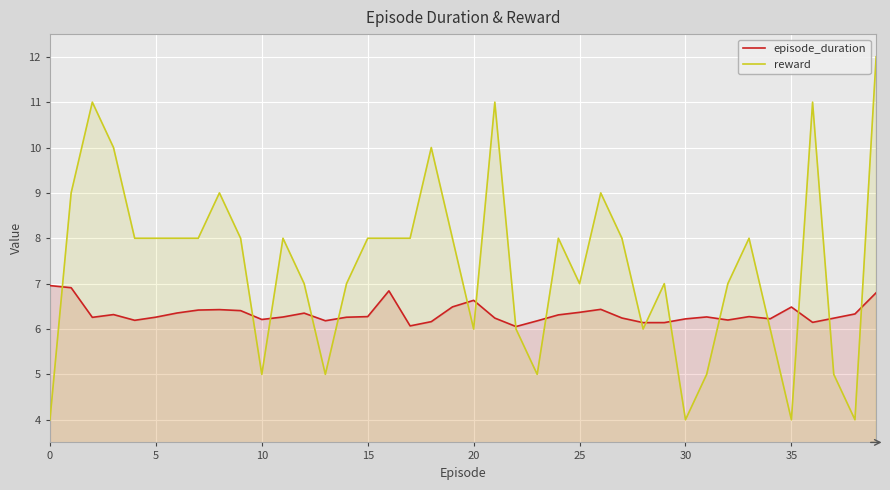

What is the average value of the episode_duration series?

6.3